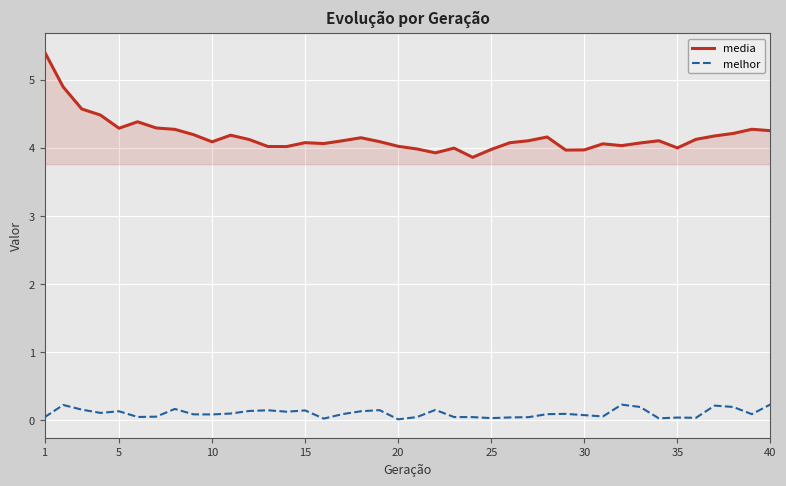

What is the average value of the media series?

4.2